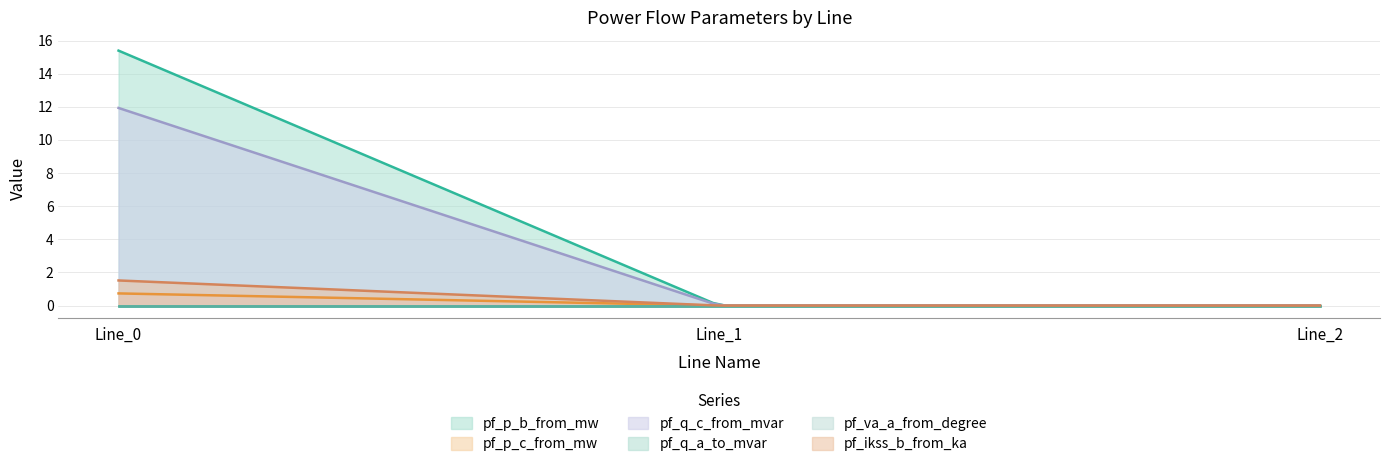

Reading left to right, list all the values displayed in this chart.

pf_p_b_from_mw: 15.4	0.0	0.0
pf_p_c_from_mw: 0.7	0.0	0.0
pf_q_c_from_mvar: 11.9	-0.0	-0.0
pf_q_a_to_mvar: 0.0	0.0	0.0
pf_va_a_from_degree: 0.0	0.0	0.0
pf_ikss_b_from_ka: 1.5	0.0	0.0